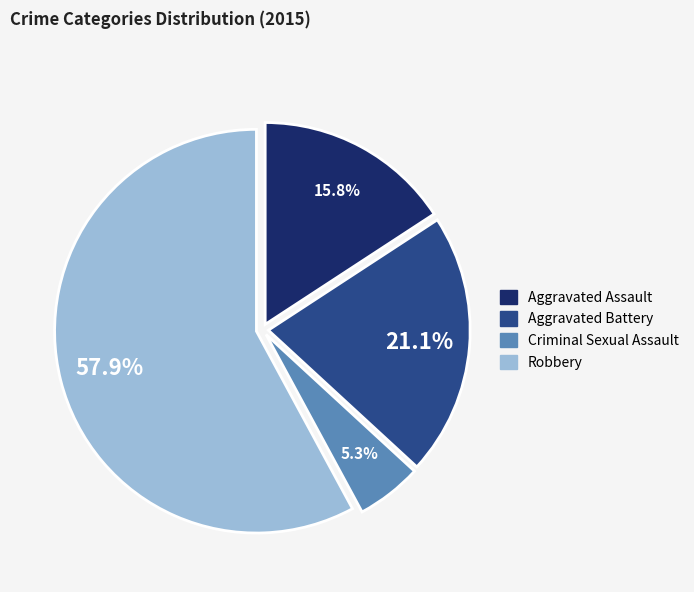

Is it true that Aggravated Battery is 33% of the pie?

False